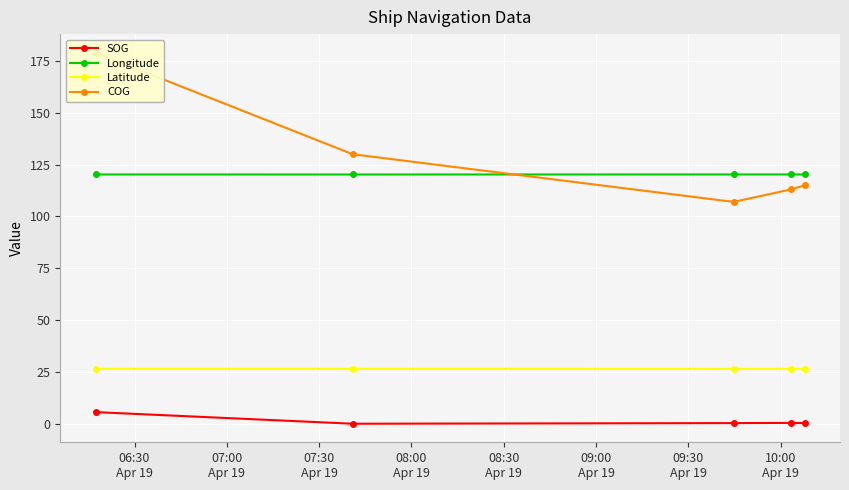

True or false: Latitude and Longitude intersect in this chart.

False